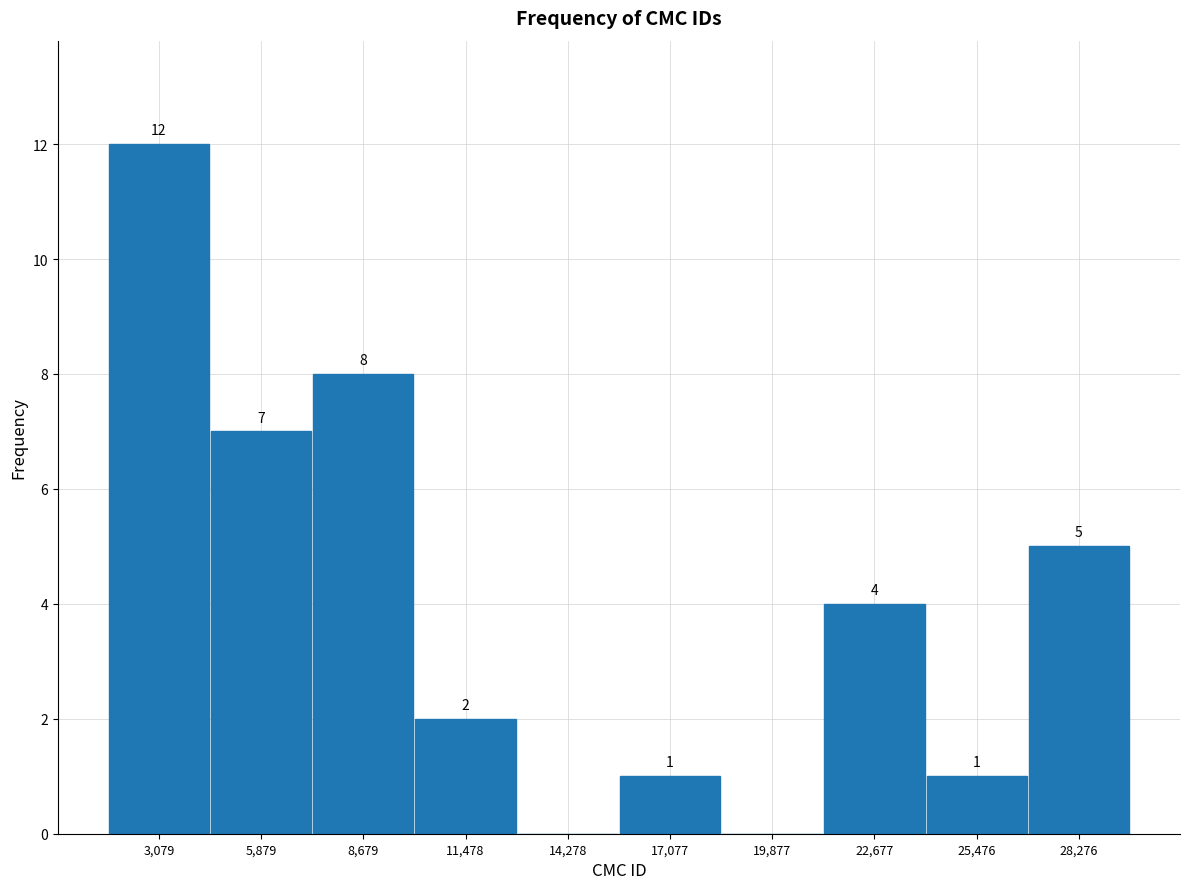

Over which range of the x-axis is the bar tallest?

1500 to 4500